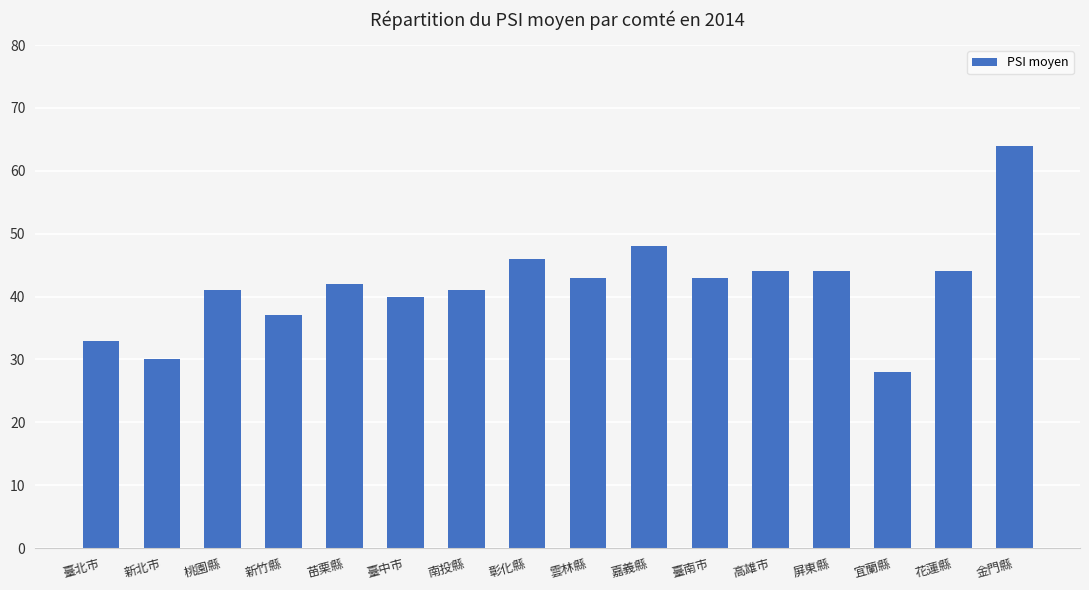

What is the maximum value shown in the chart?

64